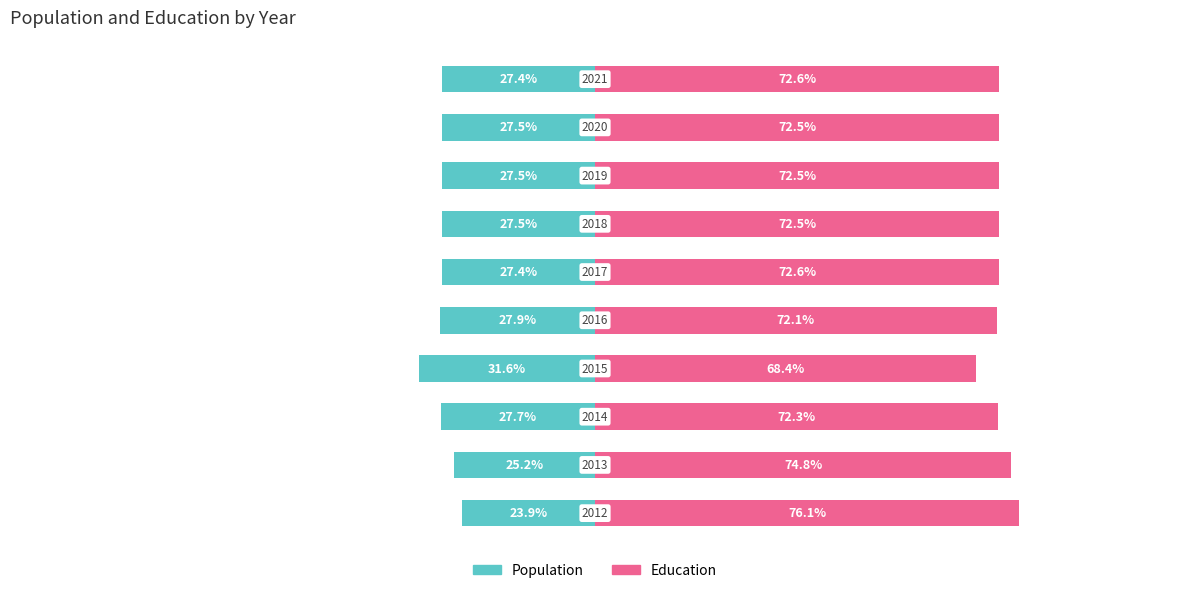

Is it true that Education equals 107.6 at 3?

False